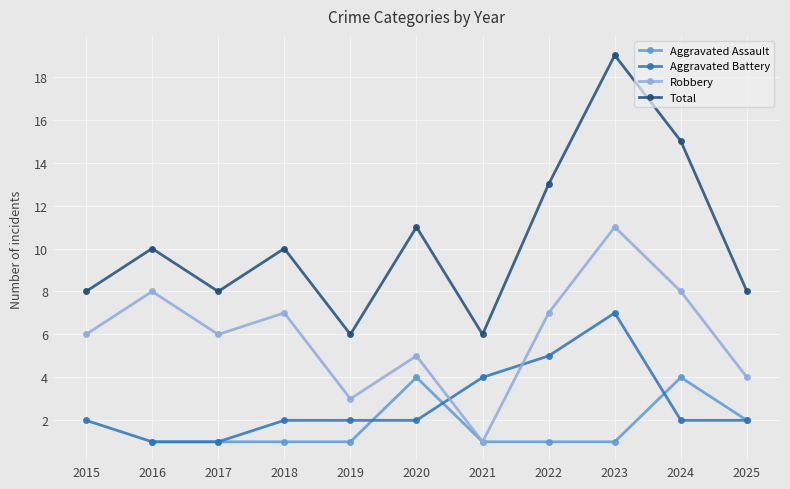

What is the difference between the highest and lowest values at 2019?

5.0